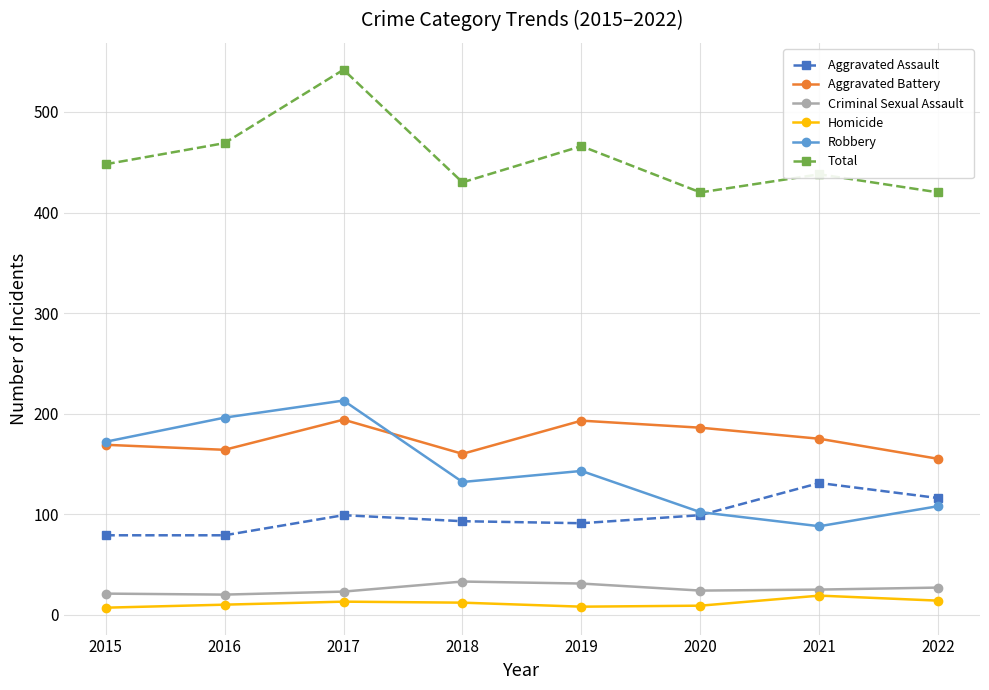

What are all the series names shown in the legend?

Aggravated Assault, Aggravated Battery, Criminal Sexual Assault, Homicide, Robbery, Total